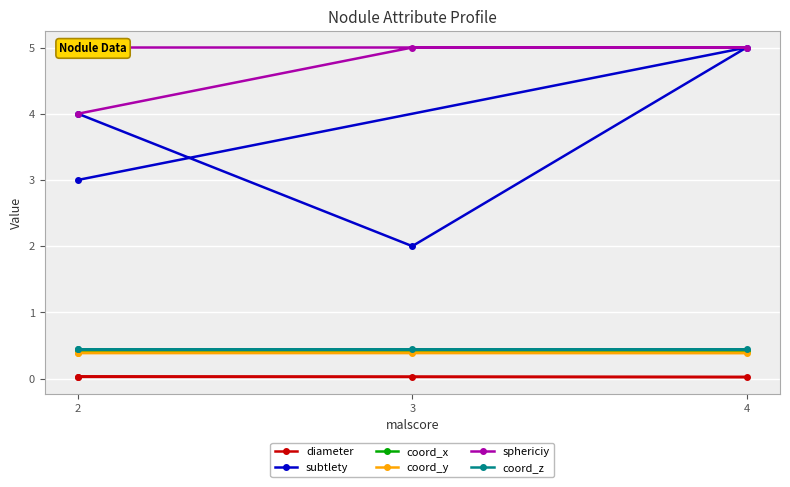

Count the diameter values in the range 0 to 1.

4